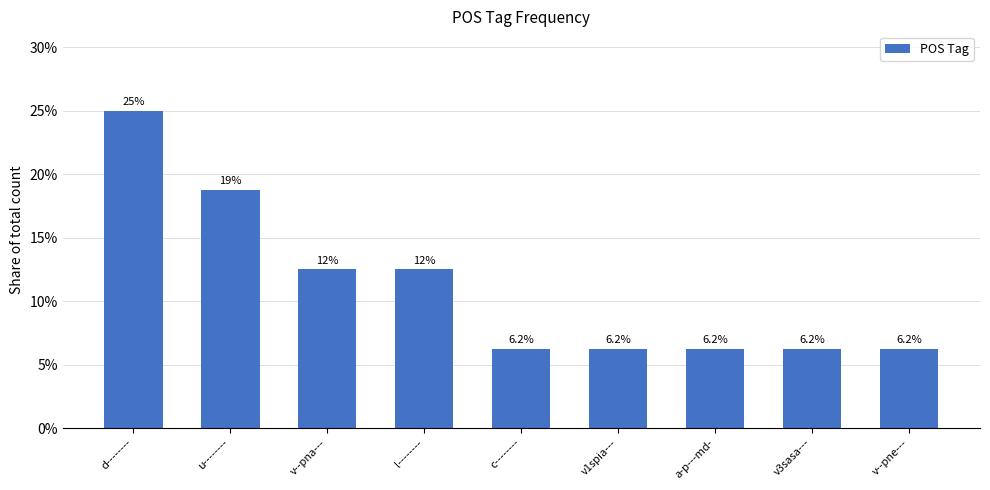

What is the difference between the second highest and second lowest values?

12.5